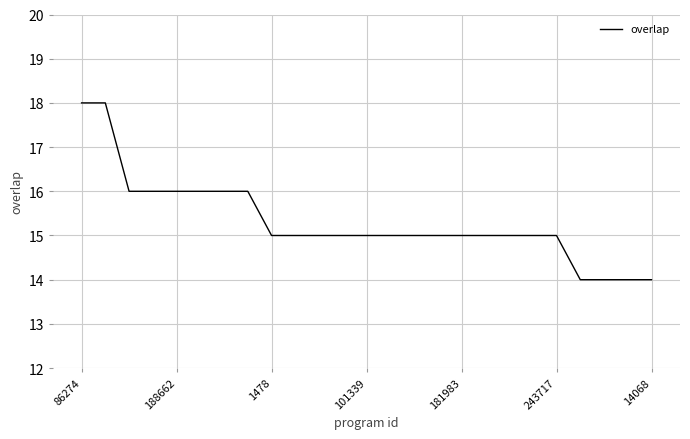

What is the difference between the second highest and second lowest values?

4